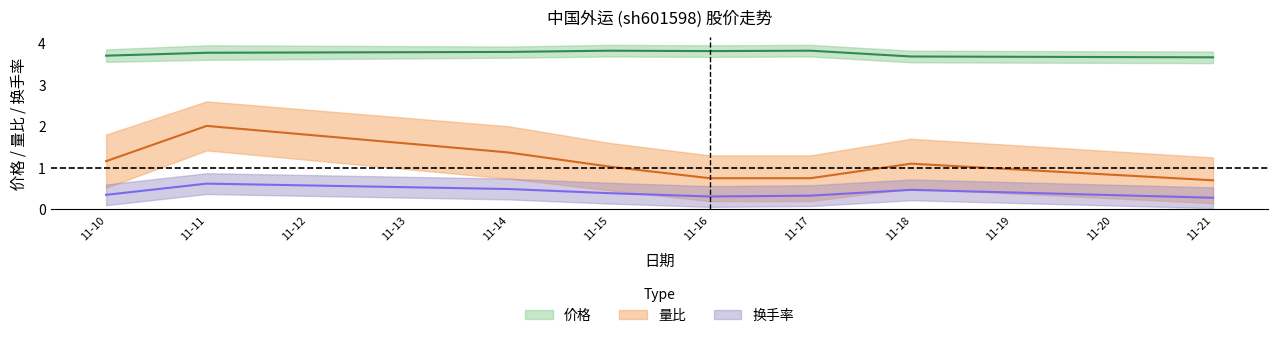

What is the value of the 价格 point at the 4th from the left?

3.8